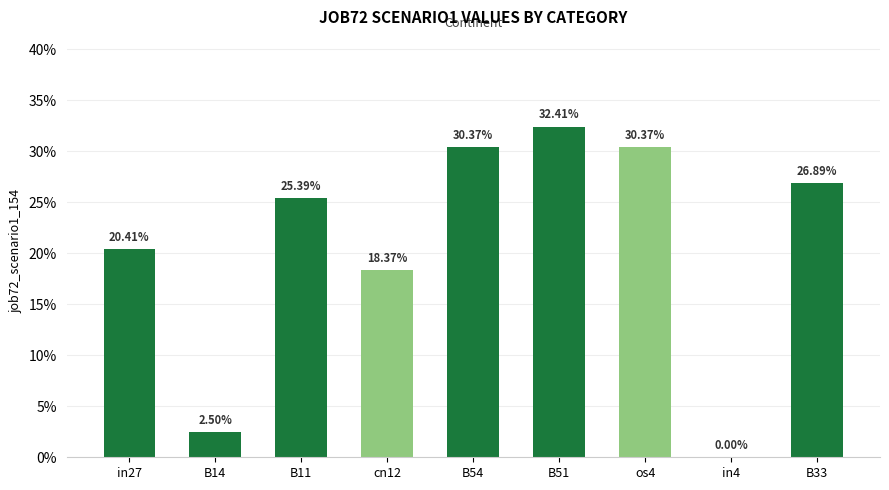

How many values exceed 0?

8